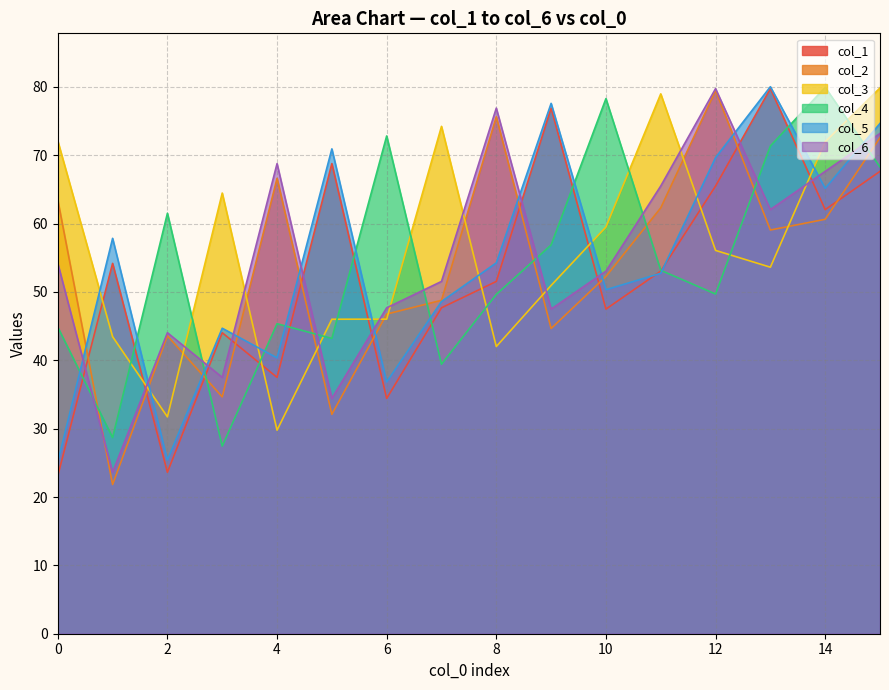

What is the total value across all series at 6?

284.6